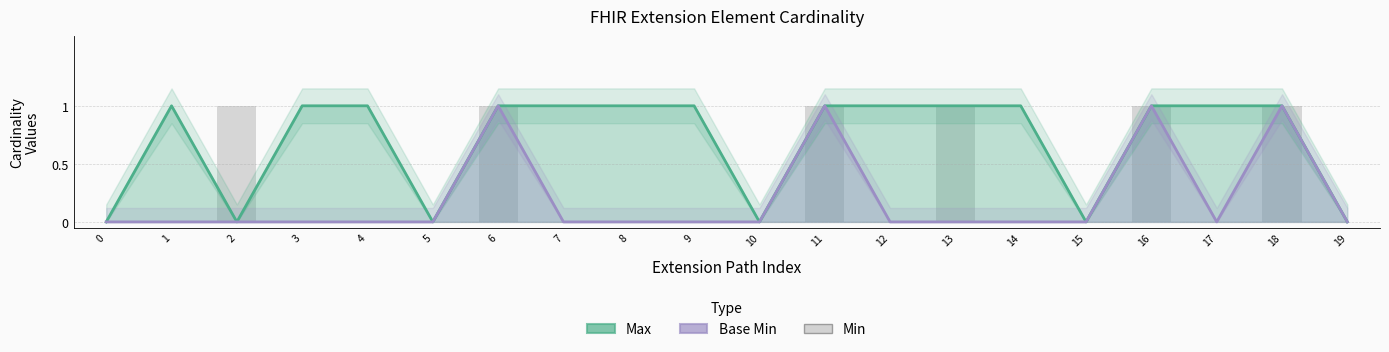

Which series has the largest total across all categories?

Max (line)